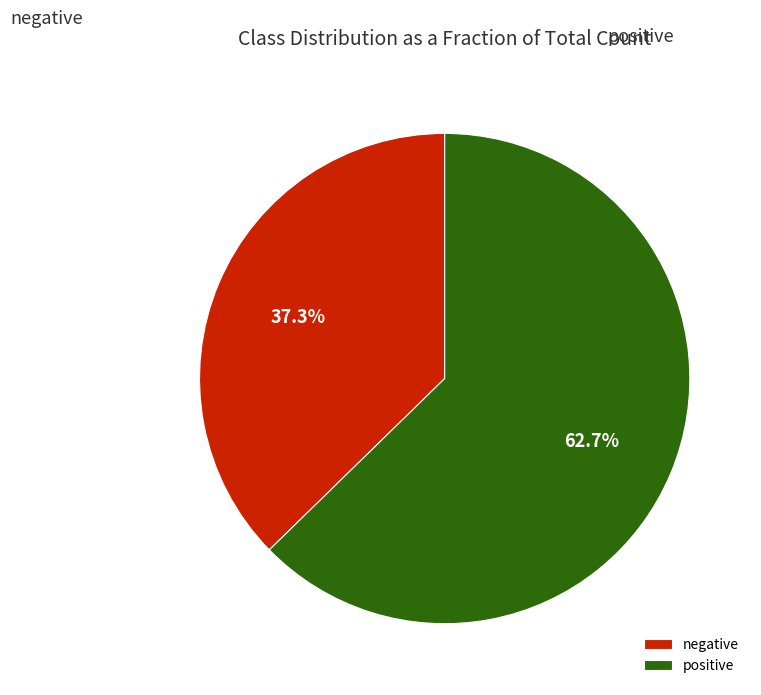

Is there a majority slice in this chart?

Yes